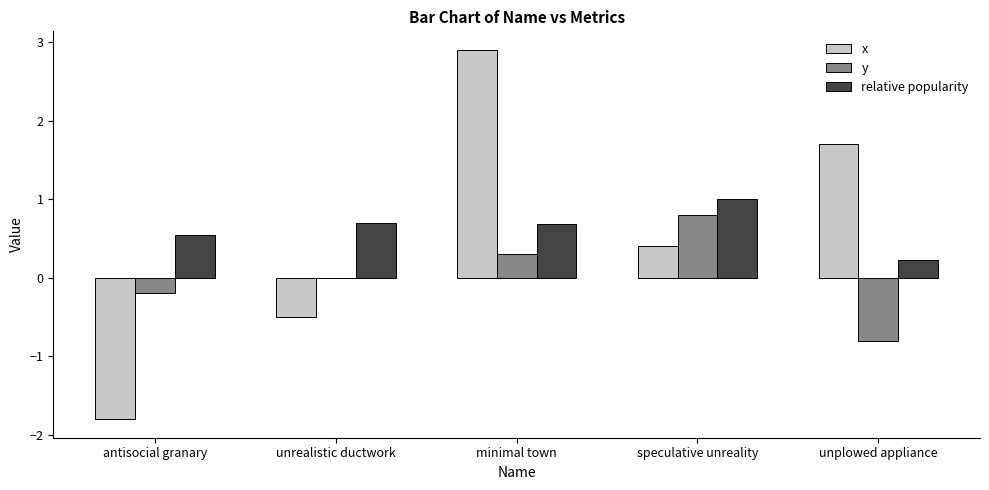

What is the highest value of the relative popularity series?

1.0